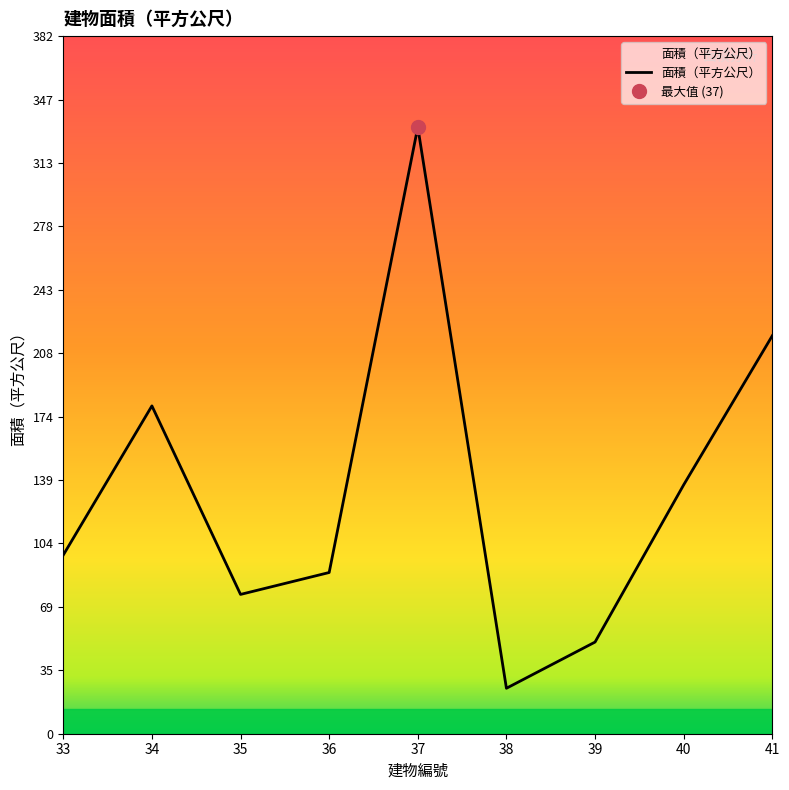

How many lines are shown in the chart?

1